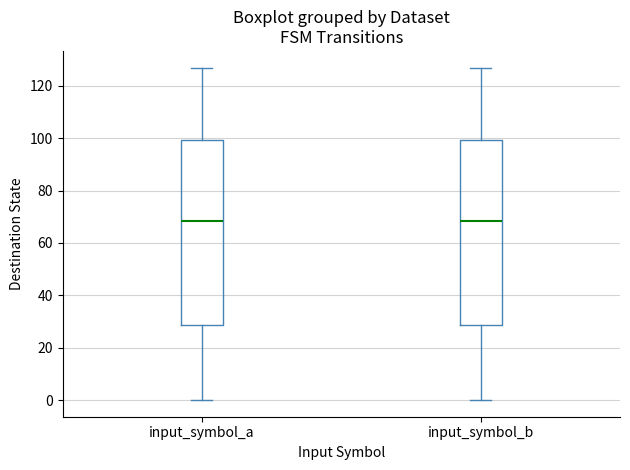

Reading left to right, read every box against the y-axis: the position of its median line, the range the box covers, and the ends of its whiskers. The values are not printed on the chart, so give them approximately, as read against the axis.

input_symbol_a: median 68, box 28 to 100, whiskers 0 to 128
input_symbol_b: median 68, box 28 to 100, whiskers 0 to 128